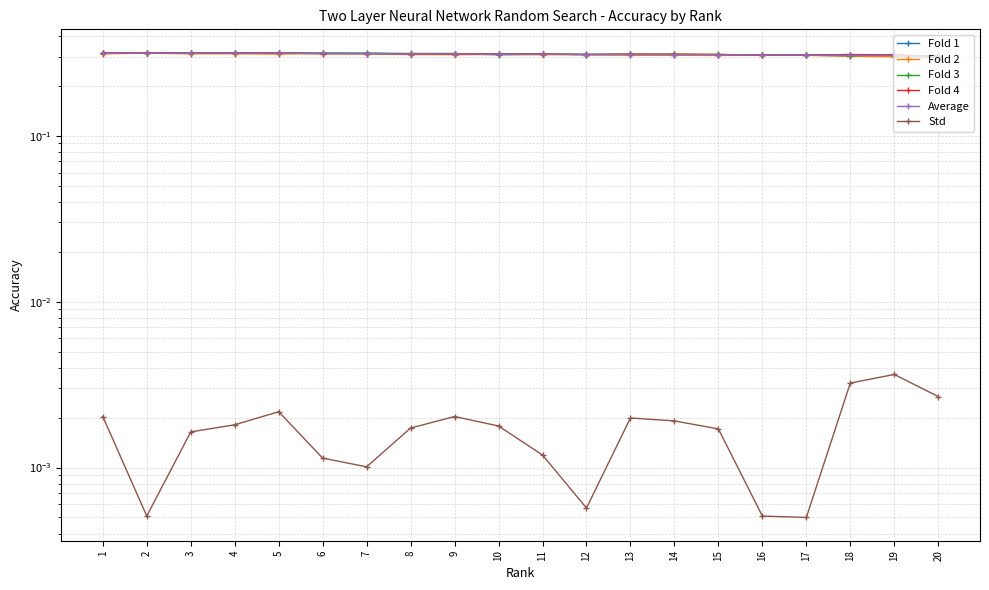

Rank the categories by Std value from highest to lowest.

19, 18, 20, 5, 1, 9, 13, 14, 4, 10, 8, 15, 3, 11, 6, 7, 12, 2, 16, 17